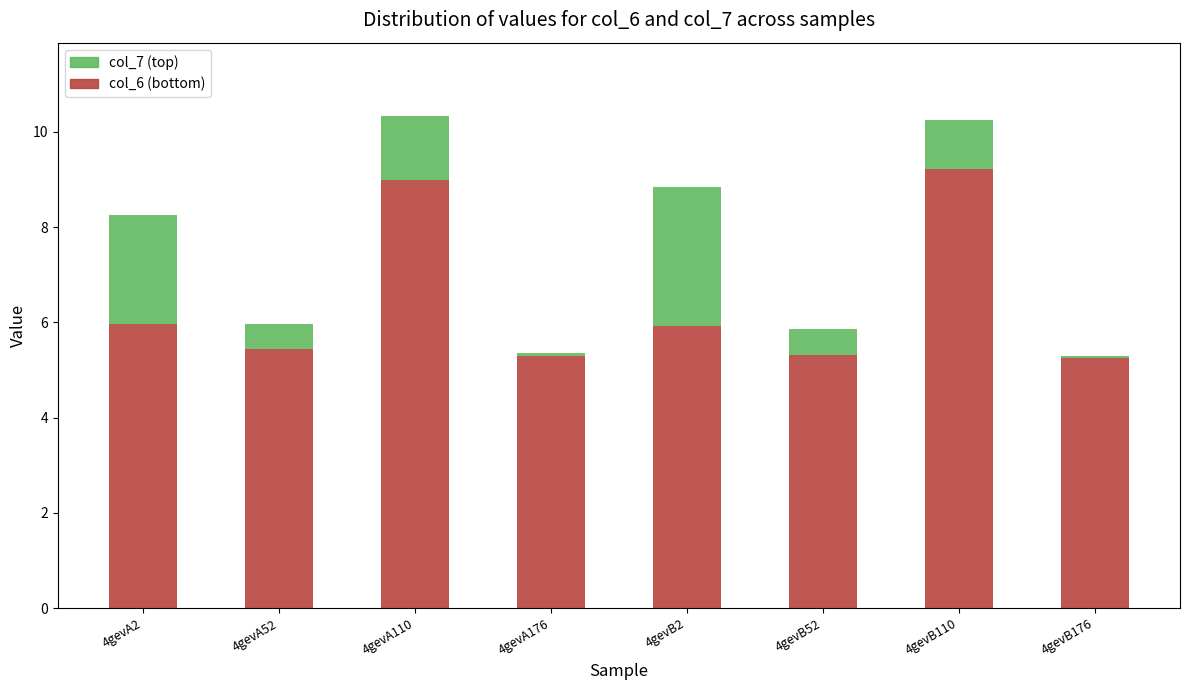

How many bars are there in total?

8